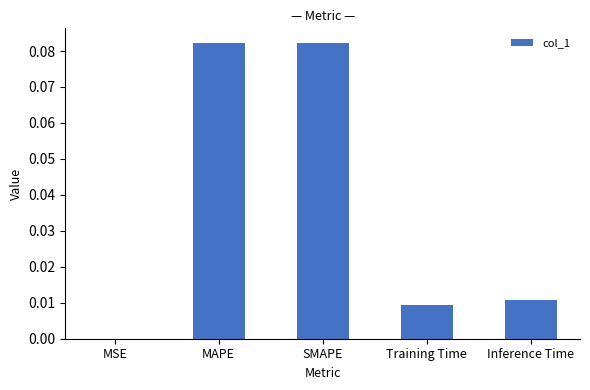

Which has a higher value, MAPE or MSE?

MAPE